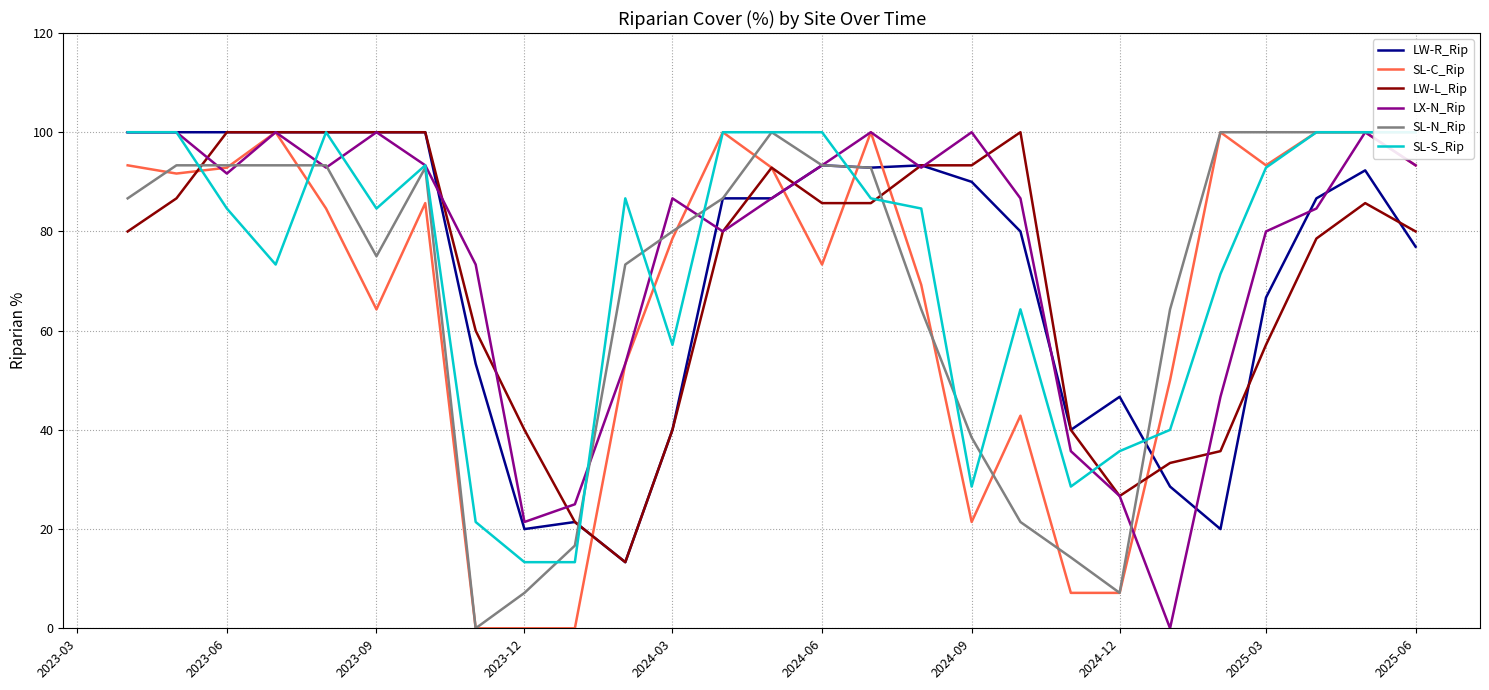

How many values in the SL-S_Rip series exceed 84?

16